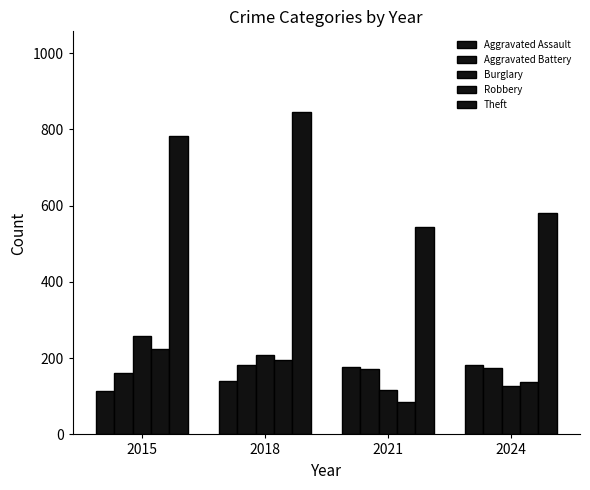

True or false: Burglary has a value of 258 at 2015.

True